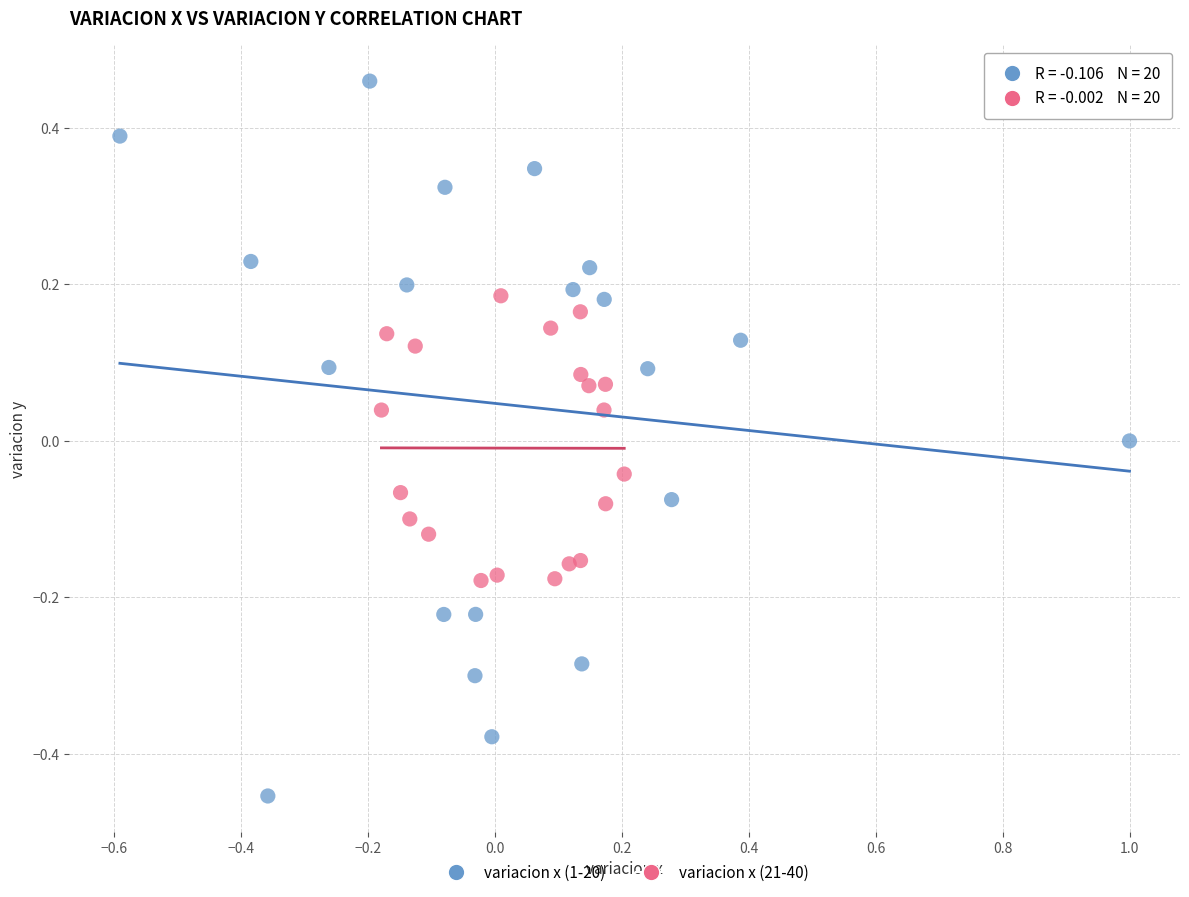

Which series has the largest Y range (max minus min)?

variacion x (1-20)